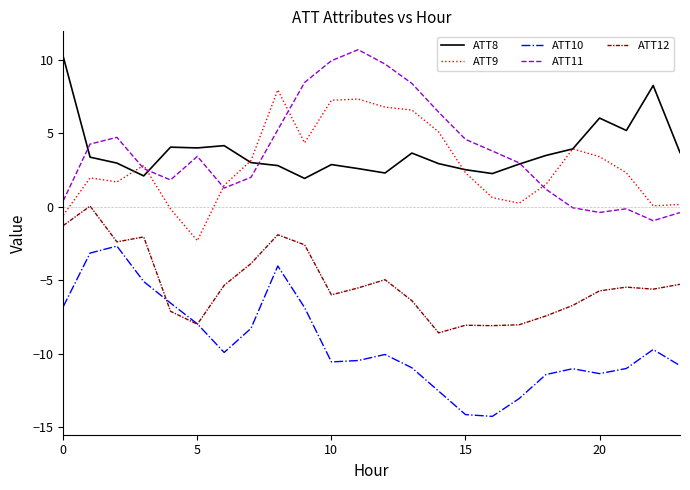

What is the maximum value for ATT8?

10.2